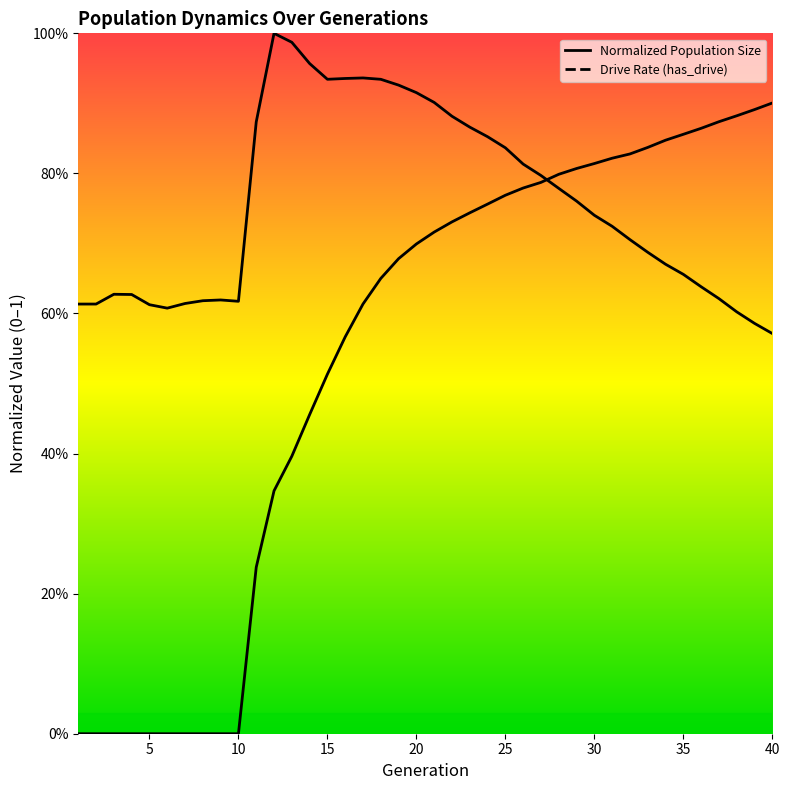

What is the approximate value of size at 20?

0.9